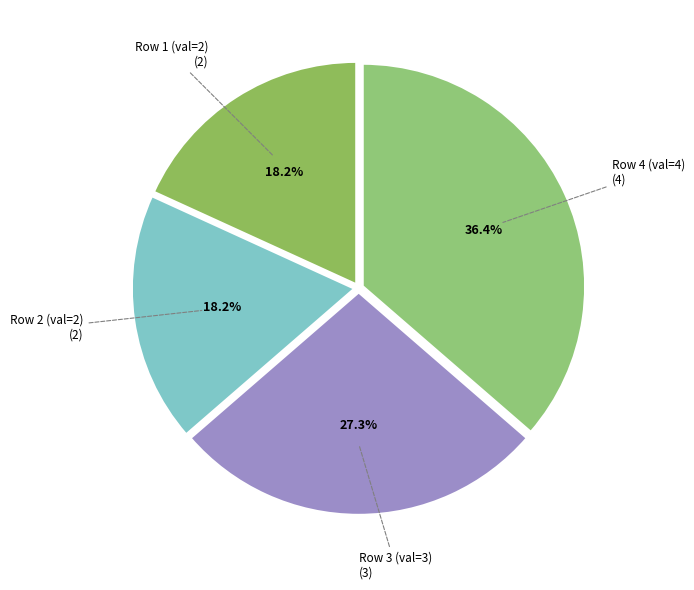

What is the largest slice in the pie chart?

Row 4 (val=4)